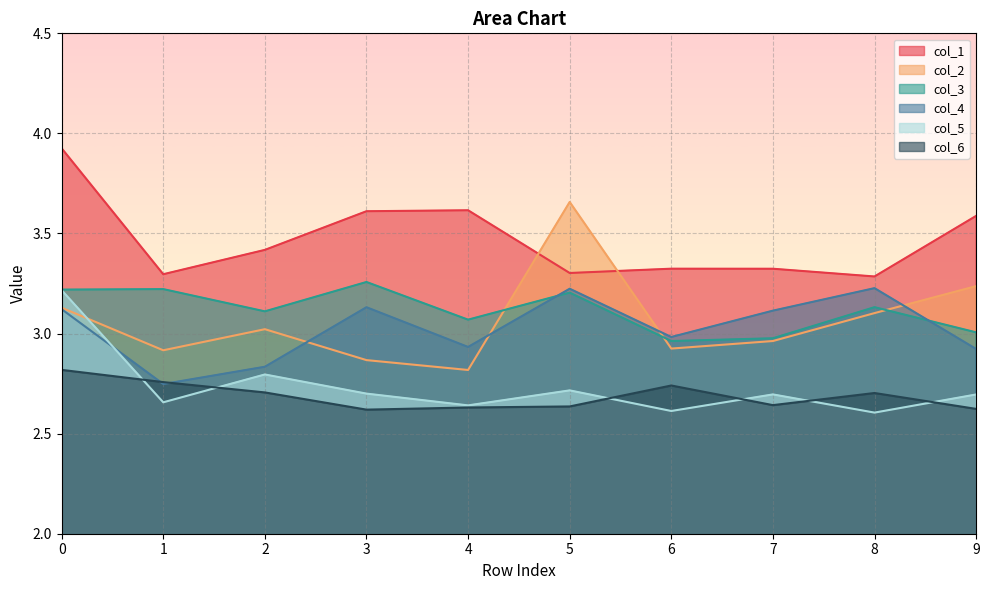

Reading left to right, what are all the values shown in this chart?

col_1: 0=3.9	1=3.3	2=3.4	3=3.6	4=3.6	5=3.3	6=3.3	7=3.3	8=3.3	9=3.6
col_2: 0=3.1	1=2.9	2=3.0	3=2.9	4=2.8	5=3.7	6=2.9	7=3.0	8=3.1	9=3.2
col_3: 0=3.2	1=3.2	2=3.1	3=3.3	4=3.1	5=3.2	6=3.0	7=3.0	8=3.1	9=3.0
col_4: 0=3.1	1=2.7	2=2.8	3=3.1	4=2.9	5=3.2	6=3.0	7=3.1	8=3.2	9=2.9
col_5: 0=3.2	1=2.7	2=2.8	3=2.7	4=2.6	5=2.7	6=2.6	7=2.7	8=2.6	9=2.7
col_6: 0=2.8	1=2.8	2=2.7	3=2.6	4=2.6	5=2.6	6=2.7	7=2.6	8=2.7	9=2.6